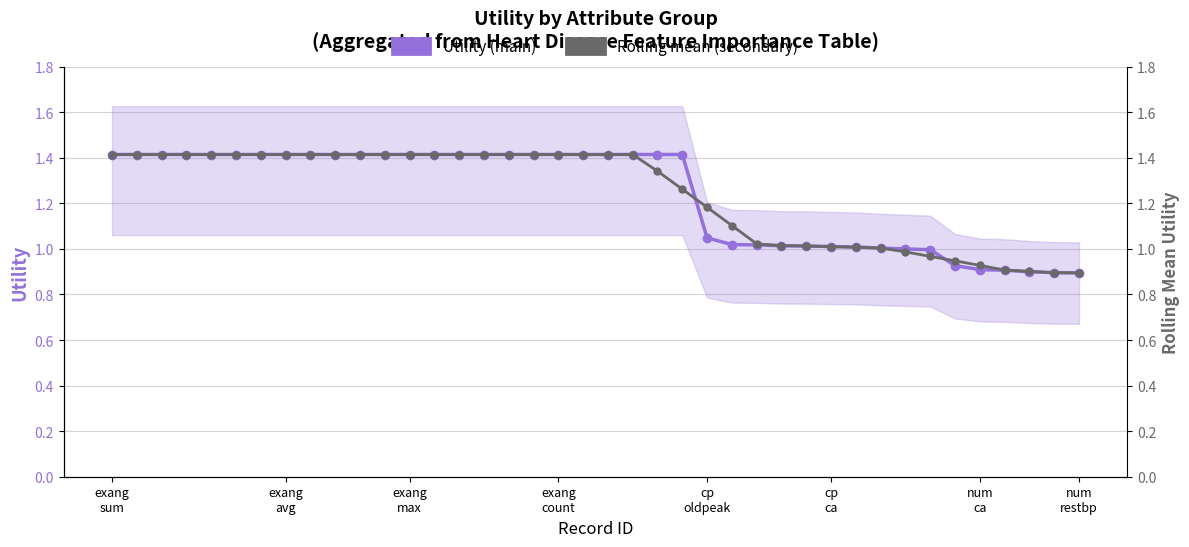

Is this an area chart (filled region under the line)?

No